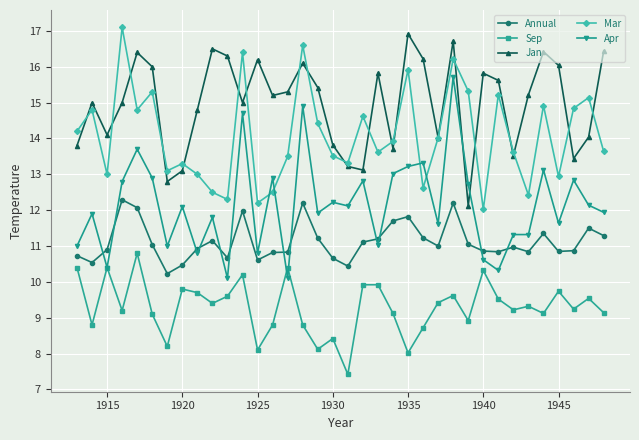

What are all the series names shown in the legend?

Annual, Sep, Jan, Mar, Apr